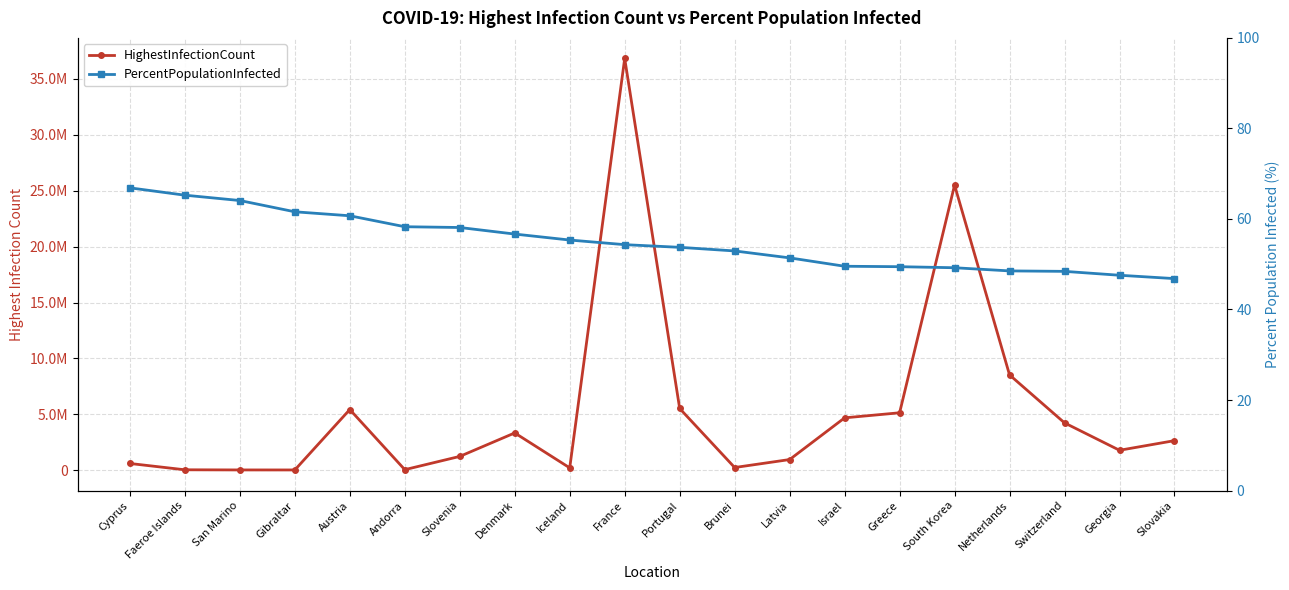

Is it true that HighestInfectionCount equals 36832762.0 at France?

True